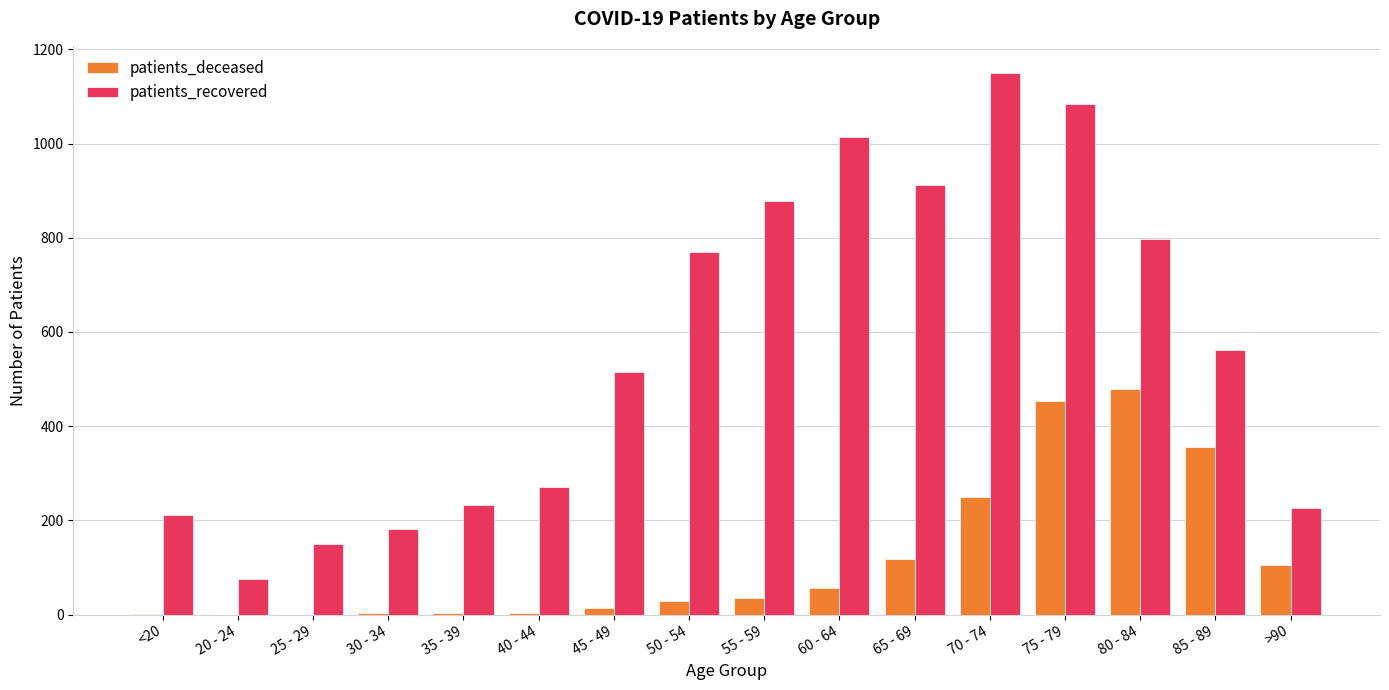

What is the difference between the patients_recovered values at <20 and 20 - 24?

137